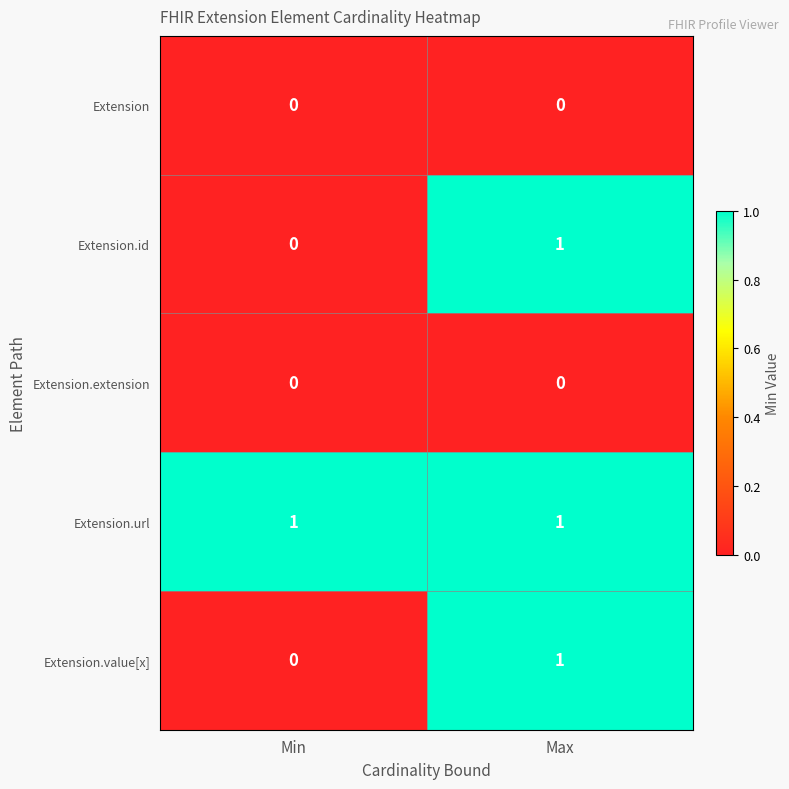

Rank the categories by Extension.value[x] value from lowest to highest.

Min, Max